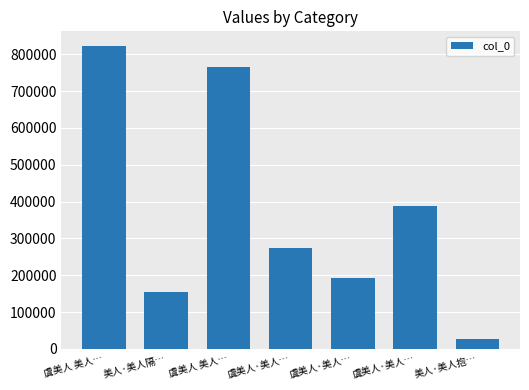

Does the chart contain any negative values?

No